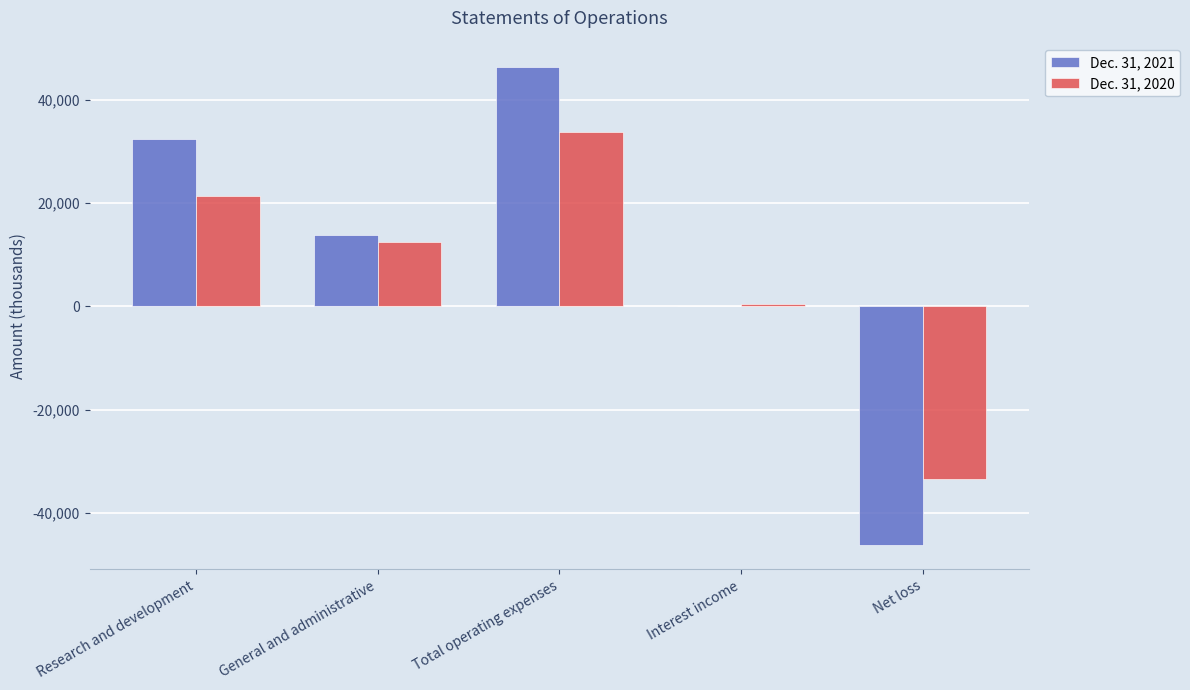

The value of Dec. 31, 2021 at General and administrative is 13819. True or false?

True